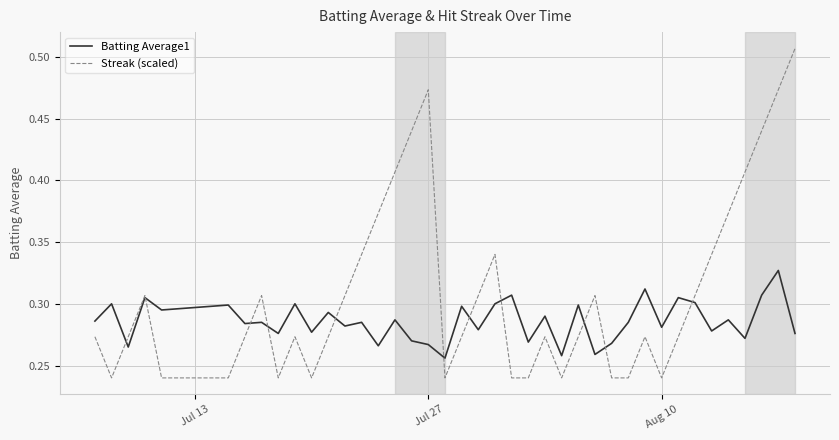

How many lines are shown in the chart?

2